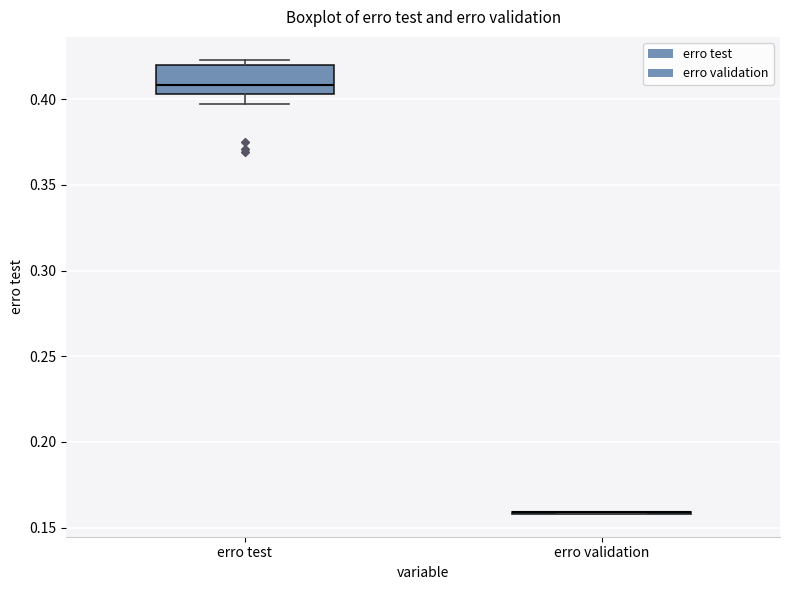

Reading left to right, transcribe this box plot: for each box, give where its median line is, the range the box spans, and where its two whiskers end, as read against the y-axis. The values are not printed on the chart, so give them approximately, as read against the axis.

erro test: median 0.410, box 0.405 to 0.420, whiskers 0.395 to 0.425
erro validation: box collapsed to a line at 0.160, whiskers 0.160 to 0.160